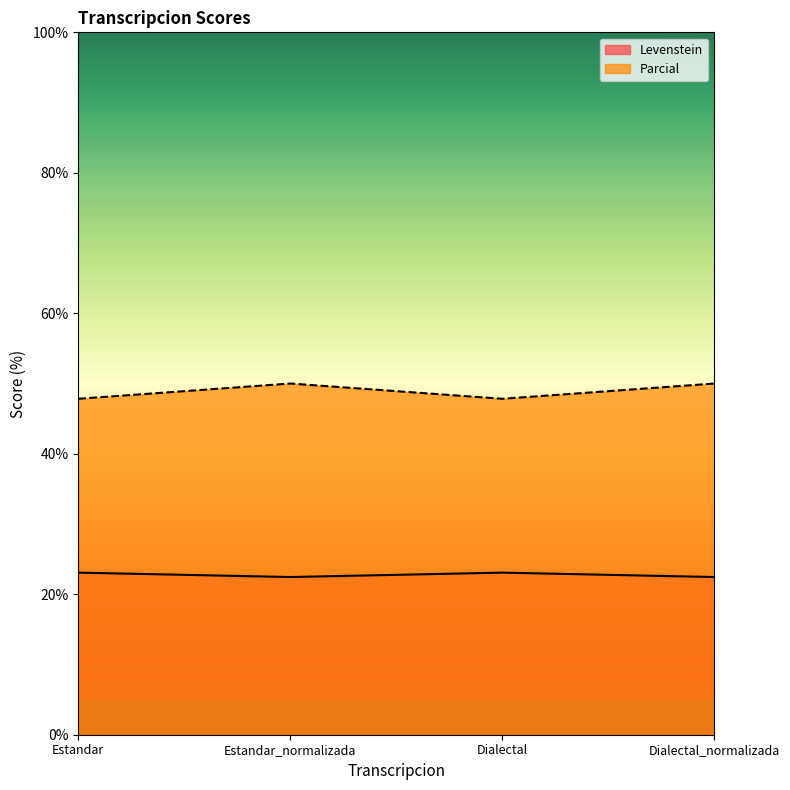

Where is the first local maximum for Parcial?

Estandar_normalizada